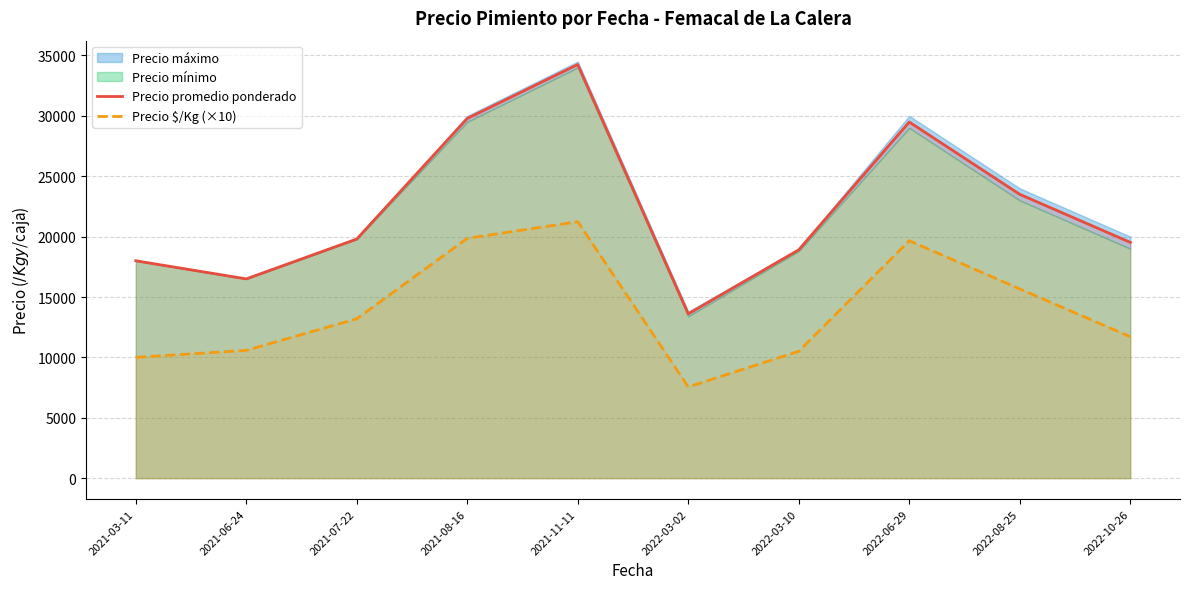

What is the minimum value for Precio $/Kg (×10)?

7556.0